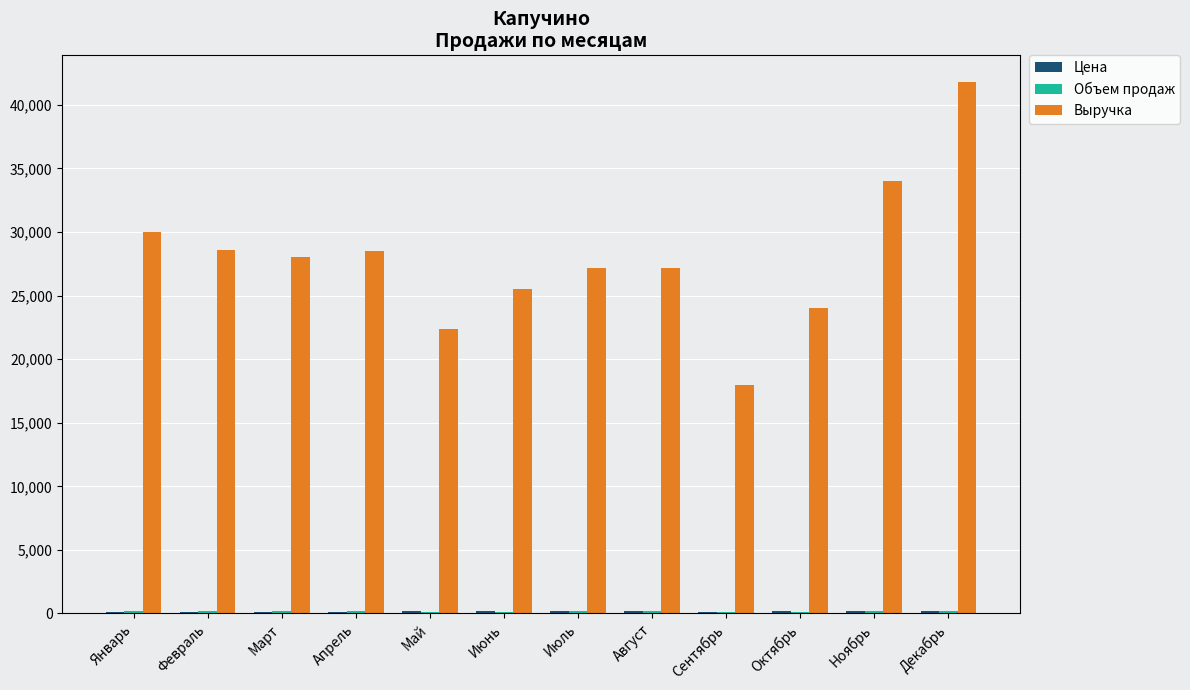

What is the total value across all series at Май?

22700